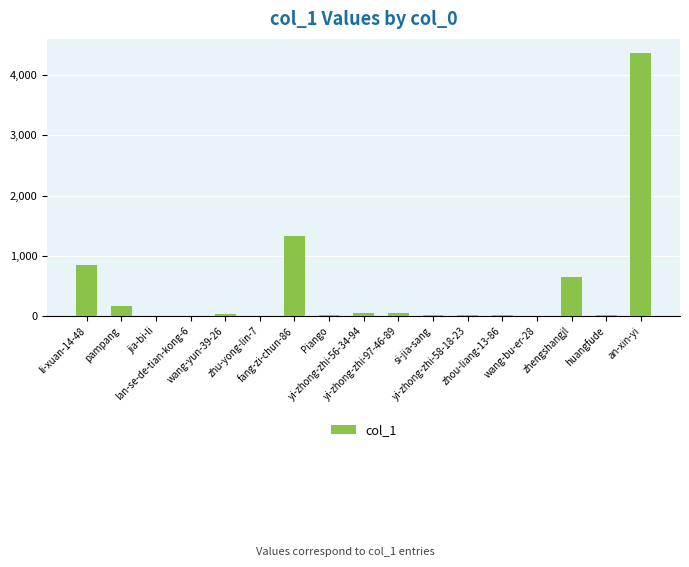

What is the maximum value shown in the chart?

4365